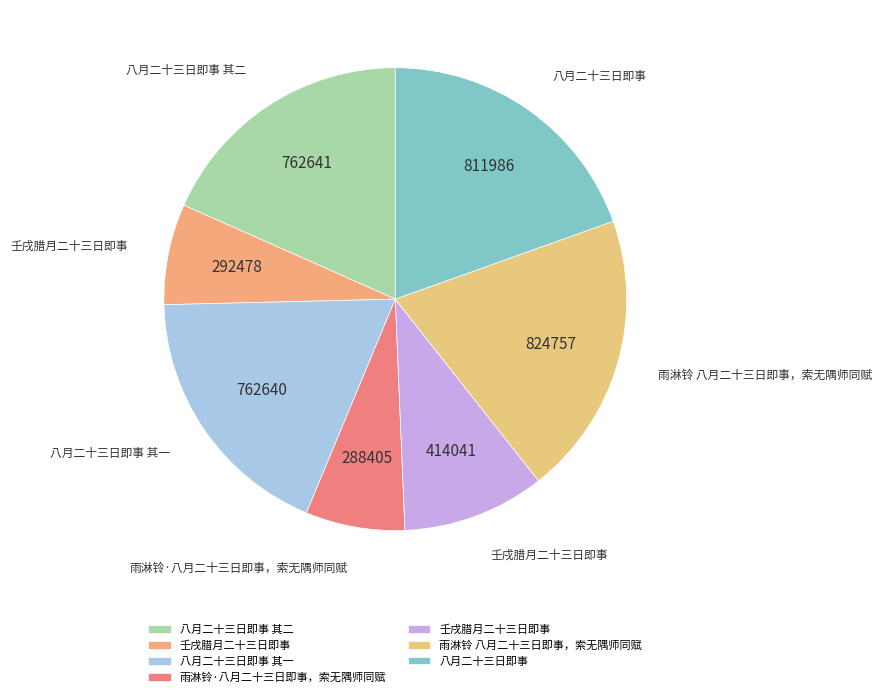

Count the number of slices in the pie.

7